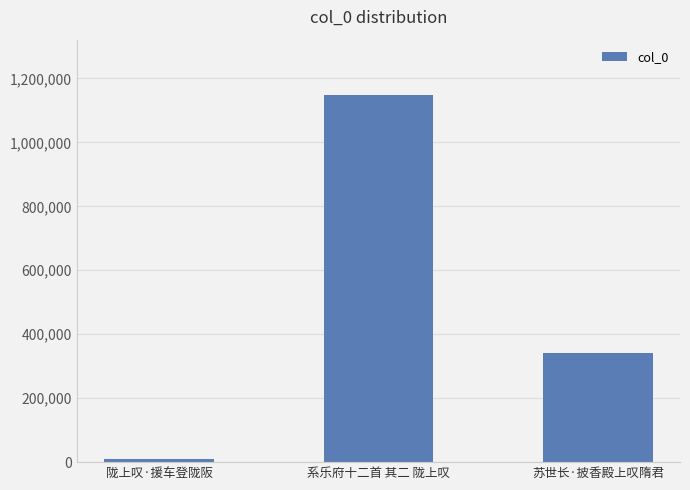

Which label corresponds to the largest value in the chart?

系乐府十二首 其二 陇上叹